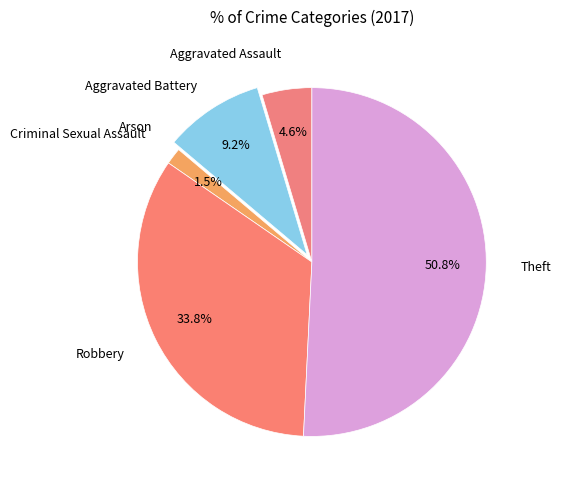

Which slice is the largest?

Theft